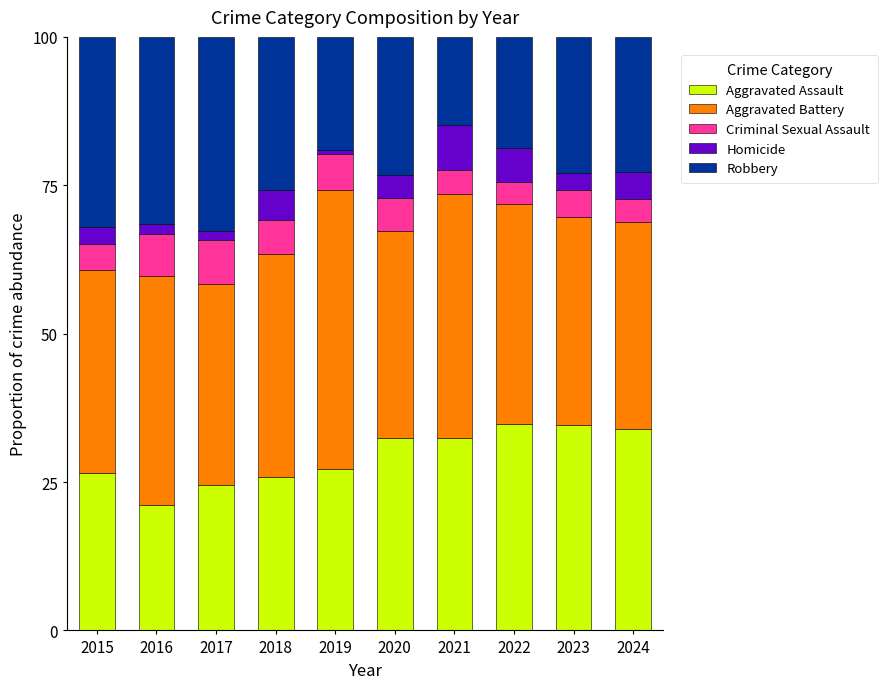

What is the total value across all series at 2015?

100.0